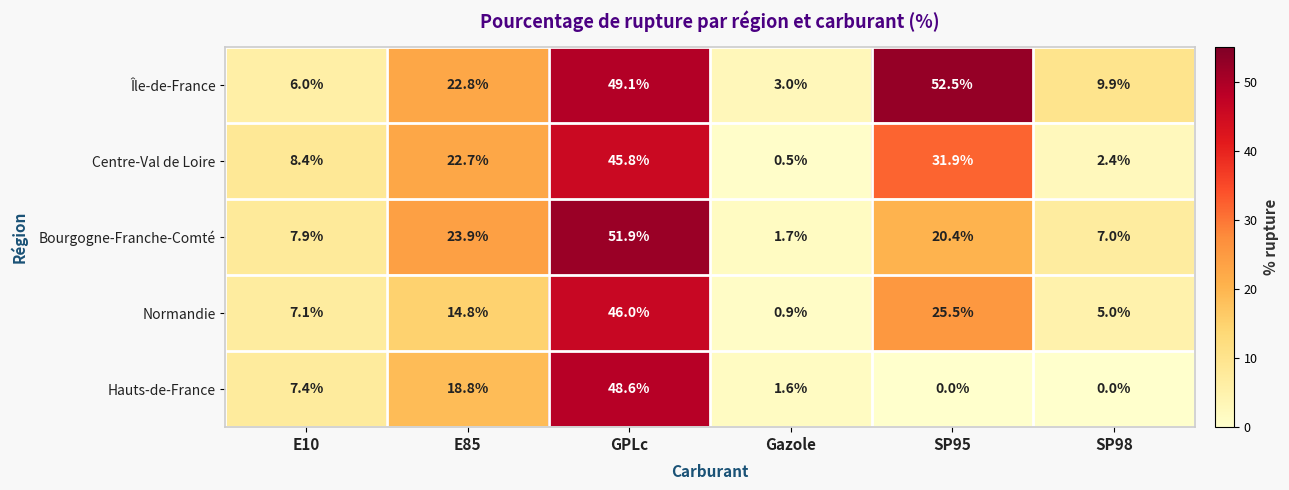

Where is Bourgogne-Franche-Comté nearest to the value 26?

E85